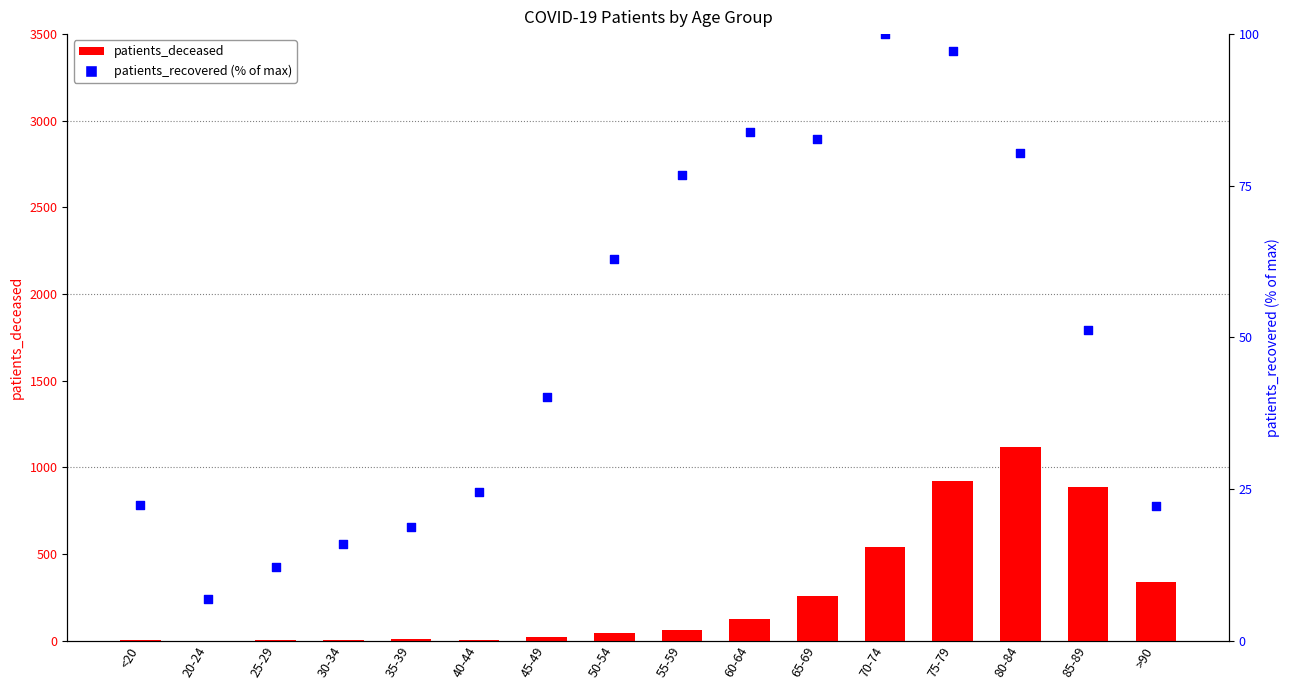

Which series has the largest Y range (max minus min)?

patients_deceased